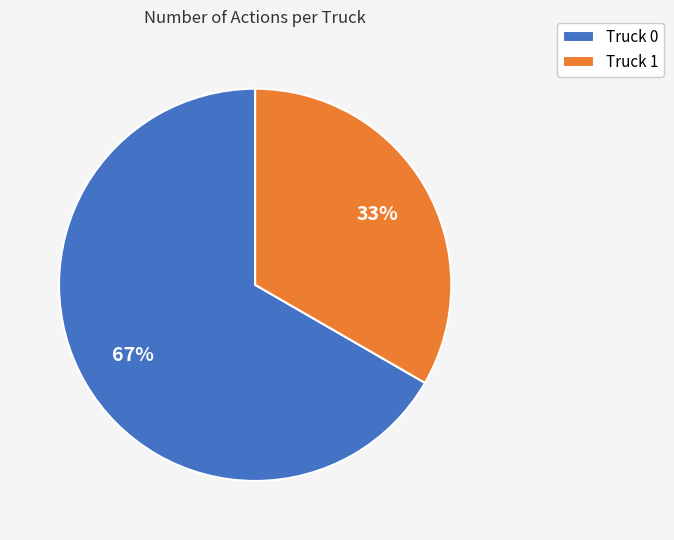

Which category accounts for the majority?

Truck 0